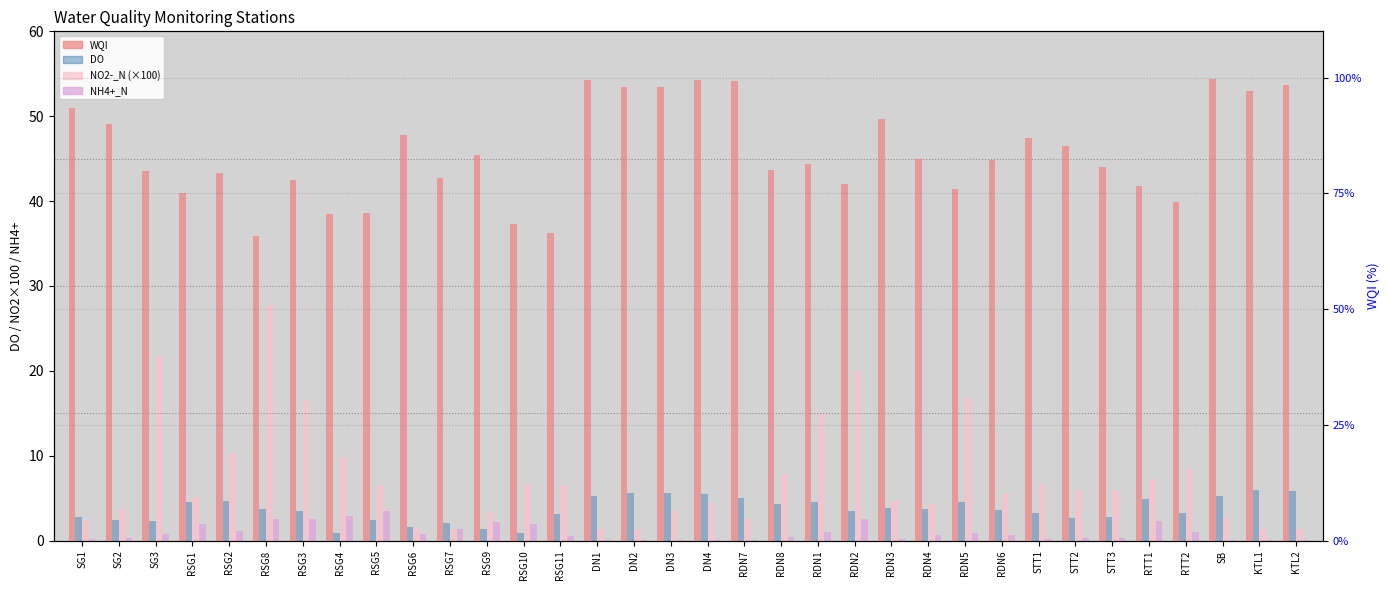

The value of NH4+_N at RDN1 is 0.5. True or false?

False